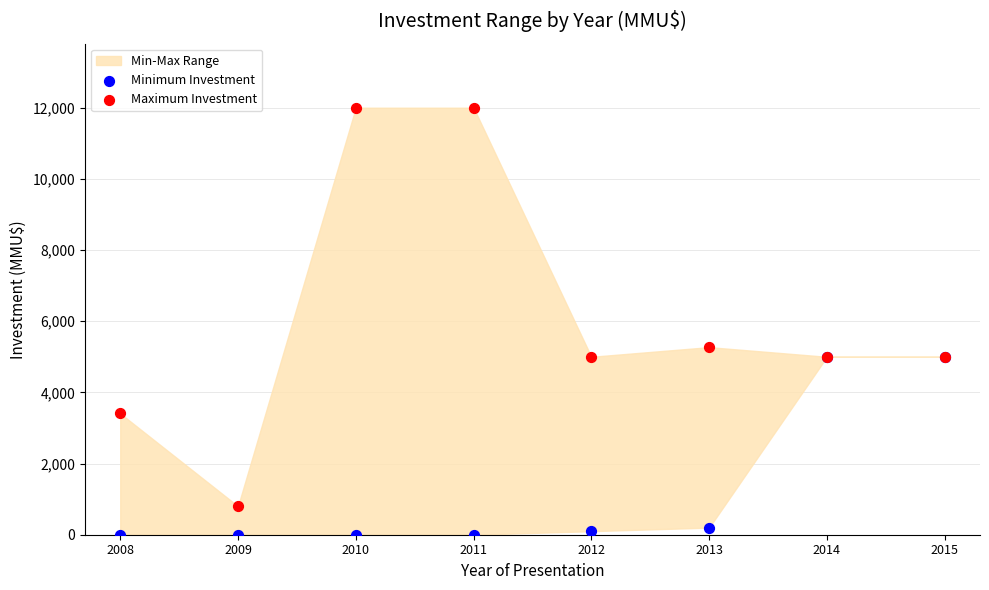

In the Maximum Investment series, what Y value is closest to 6400?

5271